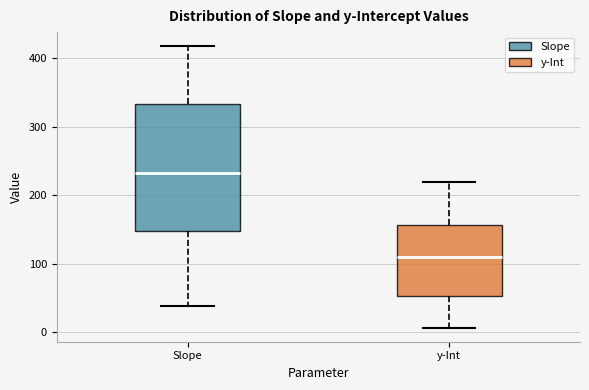

Where does the upper whisker of the box for Slope end on the y-axis? The values are not printed on the chart, so give them approximately, as read against the axis.

420